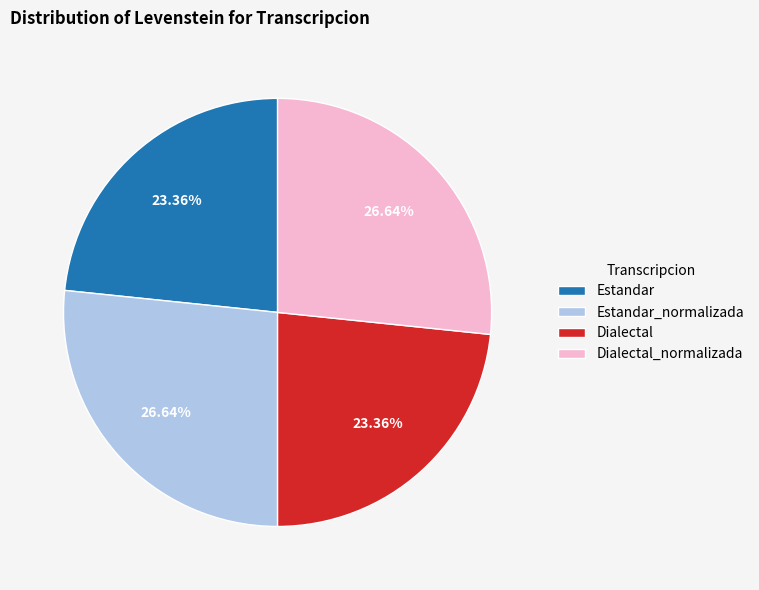

Approximately how many times larger is the value at Dialectal_normalizada compared to Dialectal?

1.1